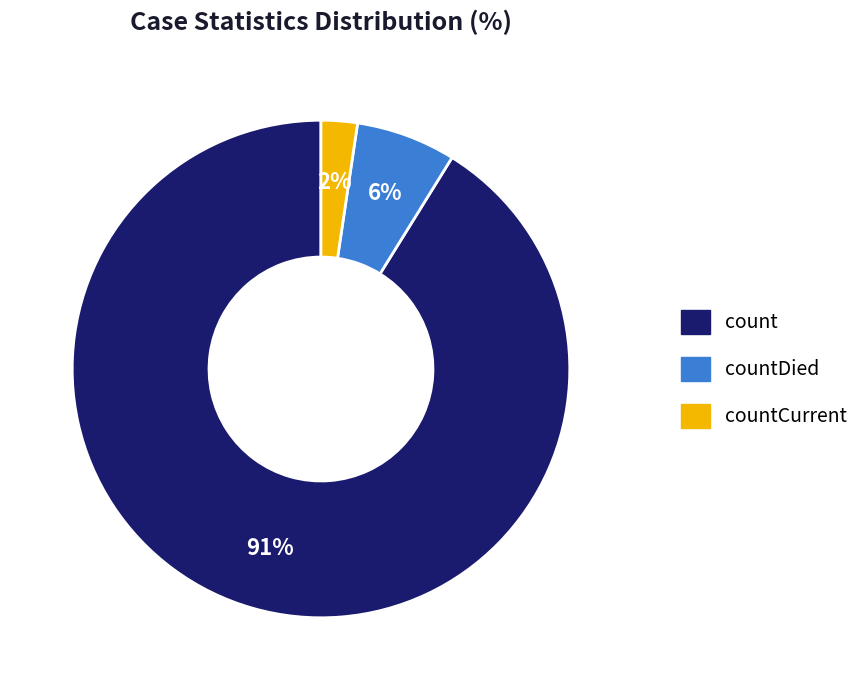

To the nearest percent, what is the average slice percentage?

33%